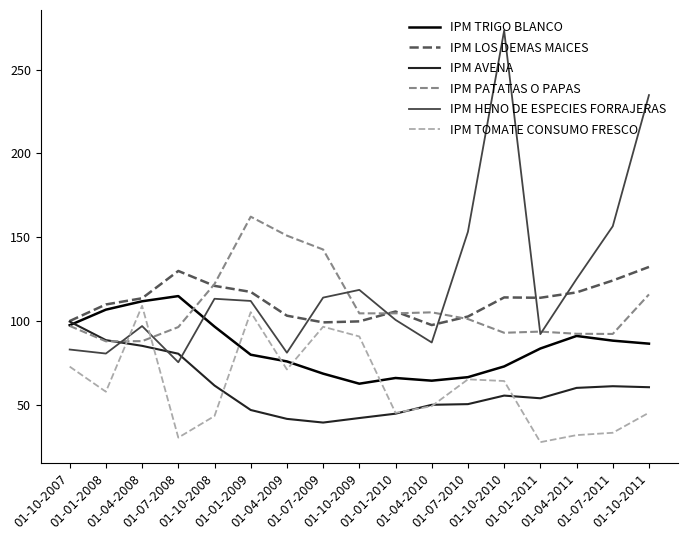

What is the smallest value displayed?

27.6